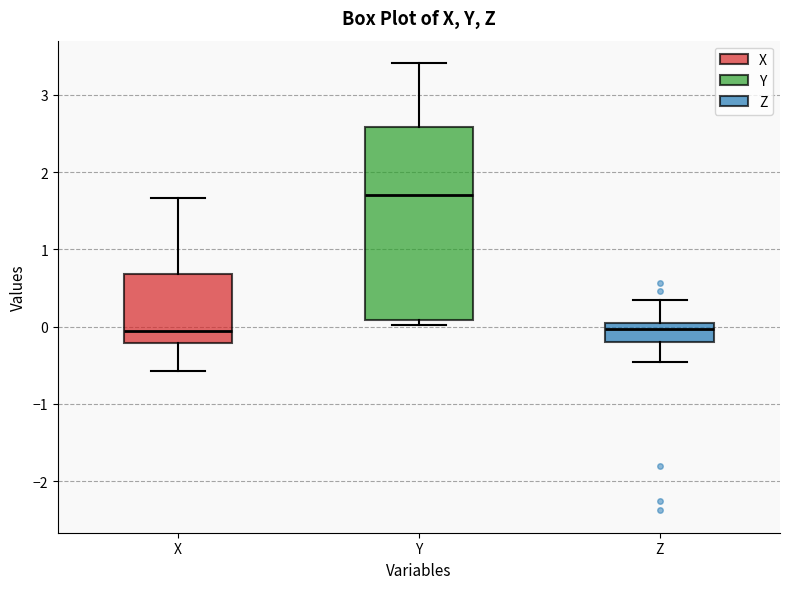

Which box is the tallest, from its lower edge to its upper edge?

Y